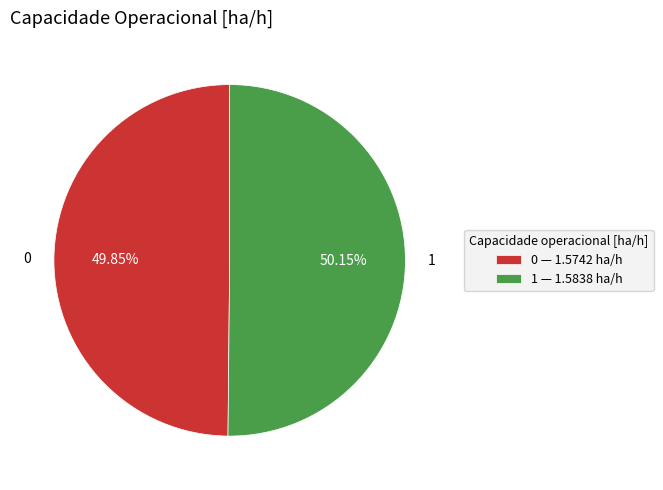

True or false: 0 accounts for 56% of the total.

False